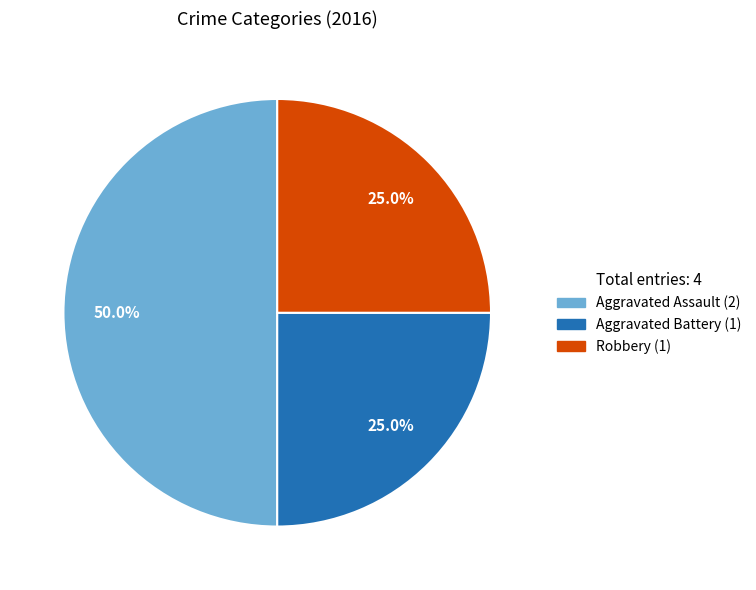

Do Aggravated Assault (2) and Robbery (1) together represent more than half of the pie?

Yes